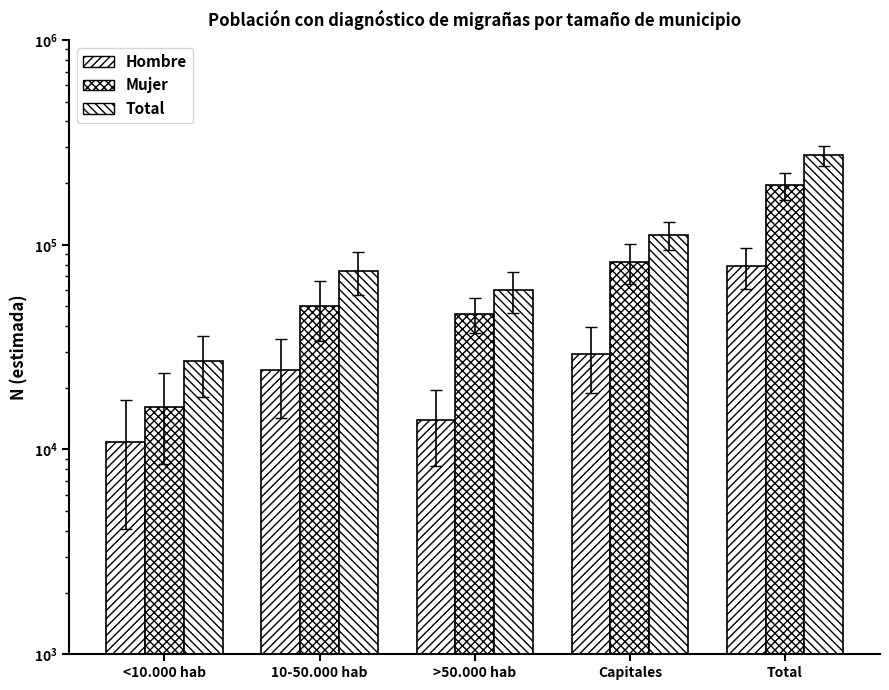

What is the average value of the Total series?

109349